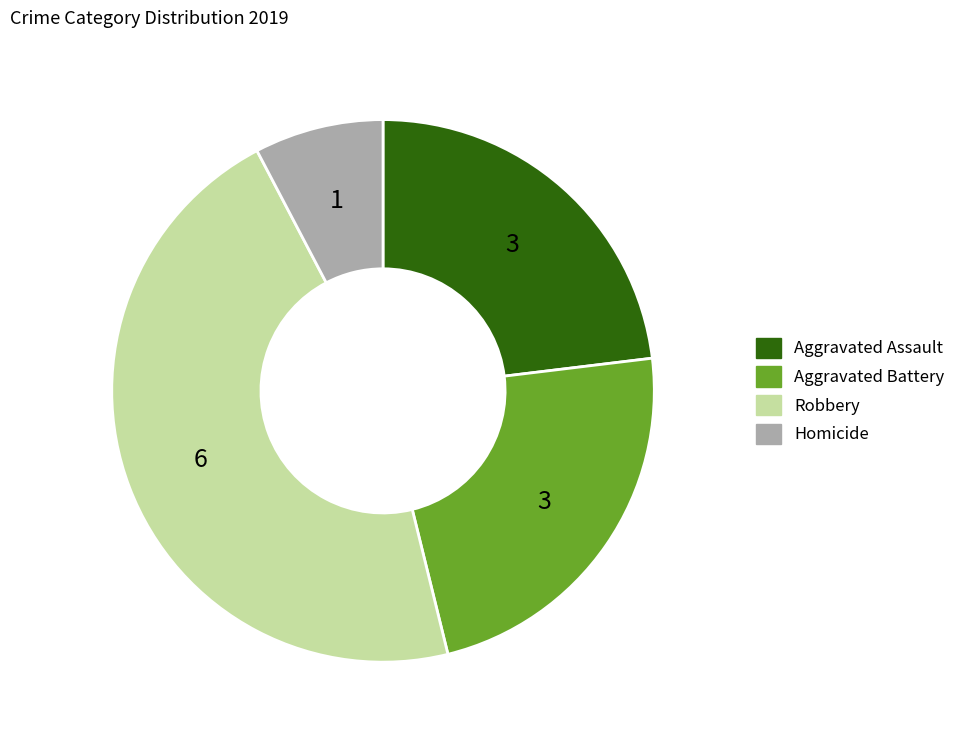

What is the largest slice in the pie chart?

Robbery